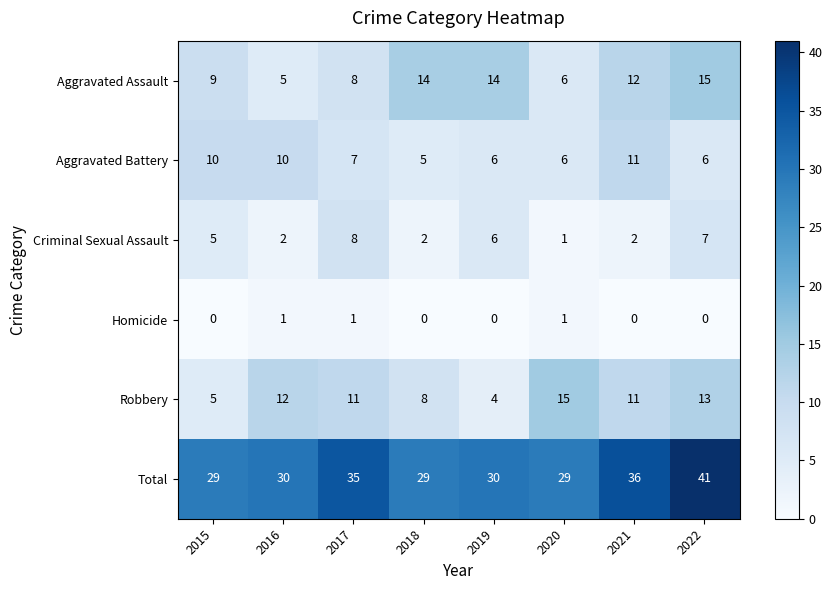

What is the spread (max minus min) of values at 2018?

29